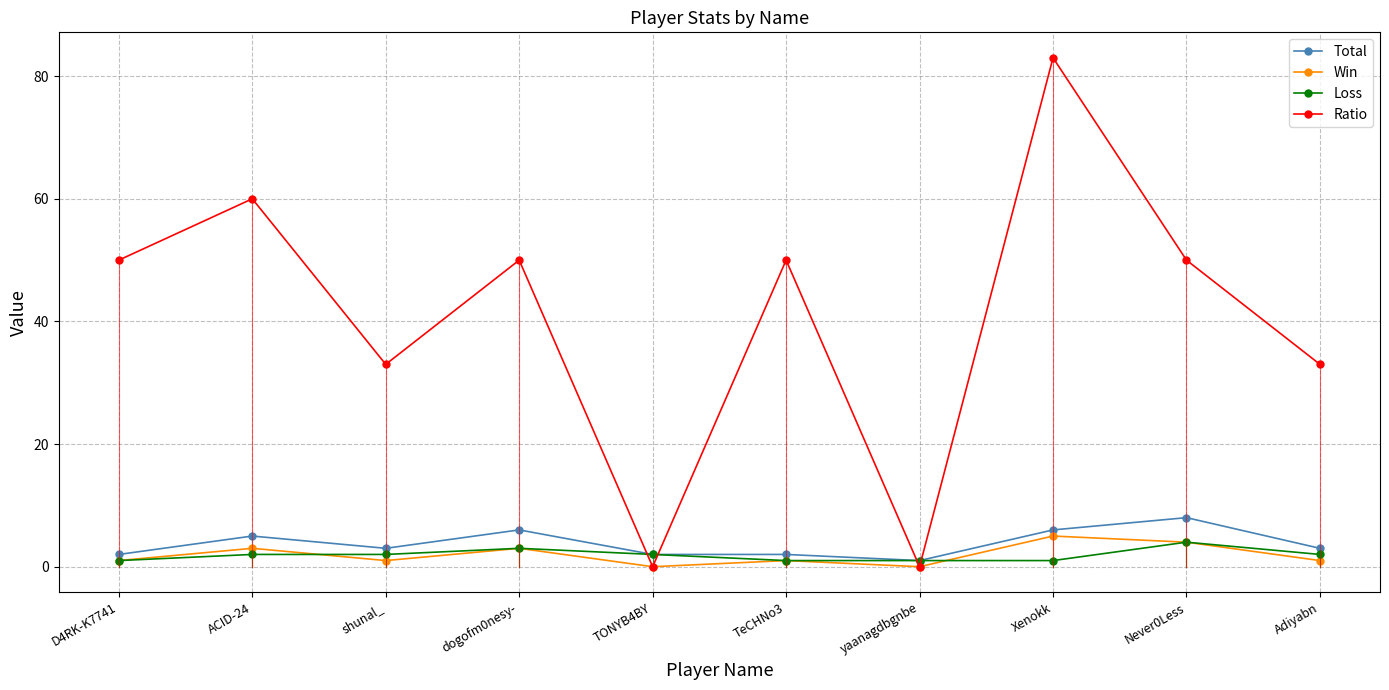

Which series has the largest range (max minus min)?

Ratio